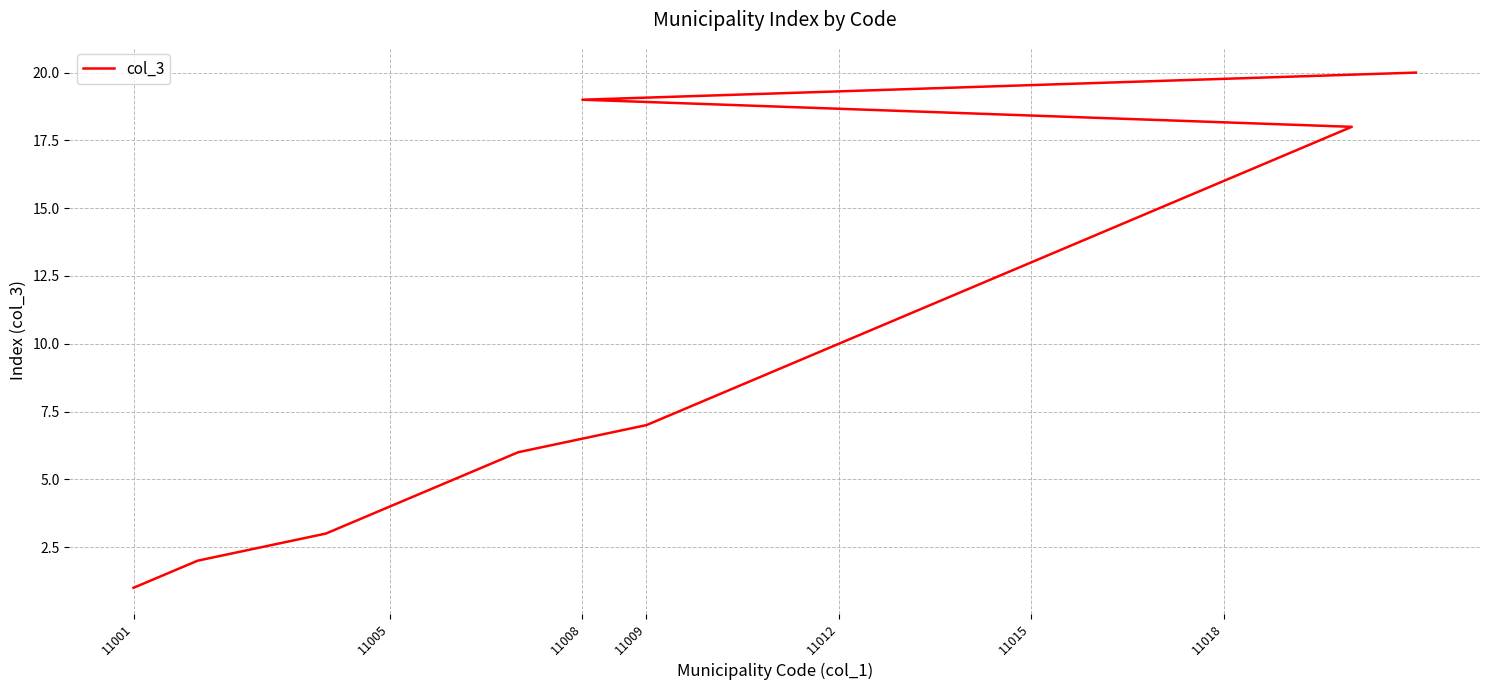

What is the label of the 2nd point from the right?

11008